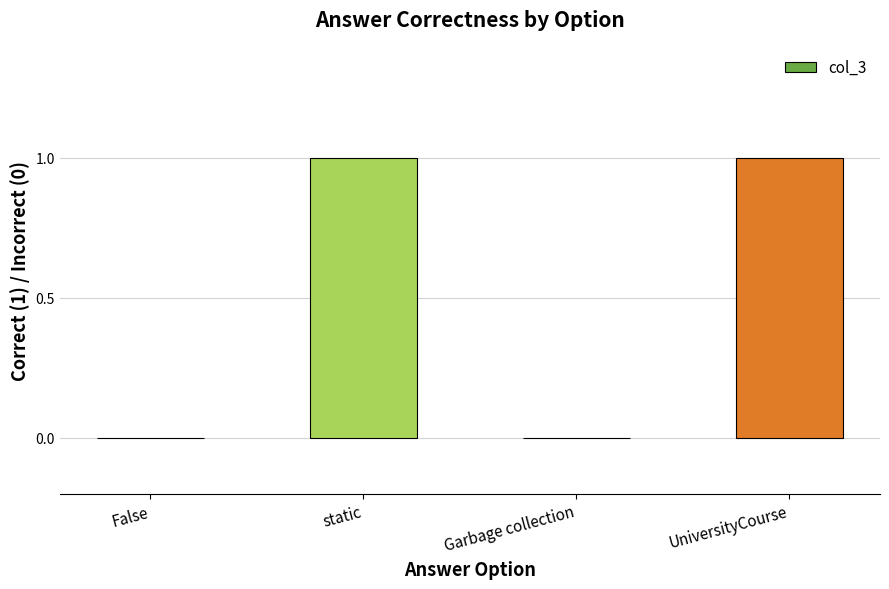

Is it true that the value at static is 0?

False